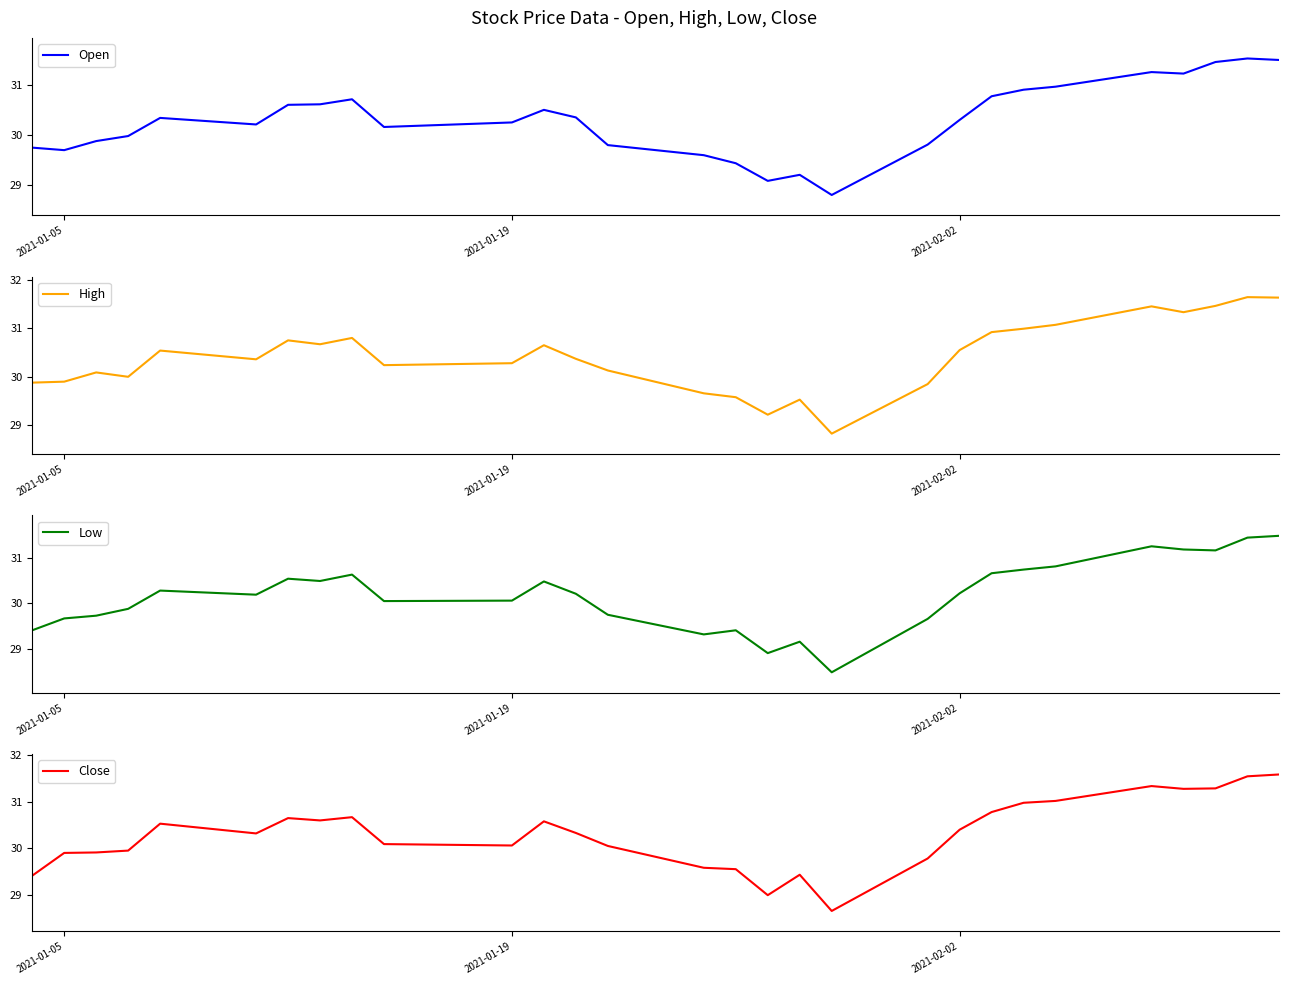

What is the value of the High point at the 16th from the left?

29.6